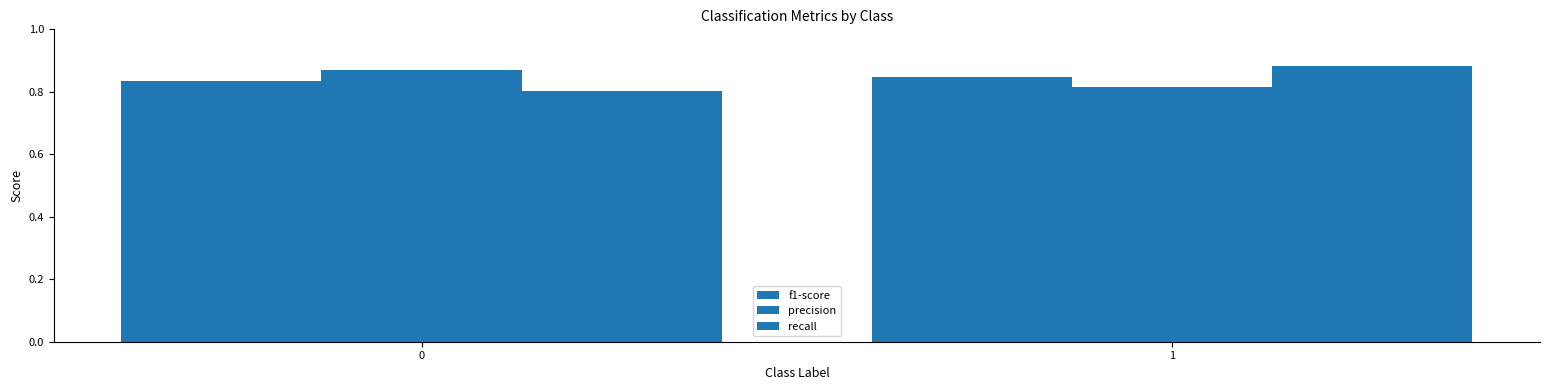

What is the value of the f1-score bar at the 1st from the left?

0.8